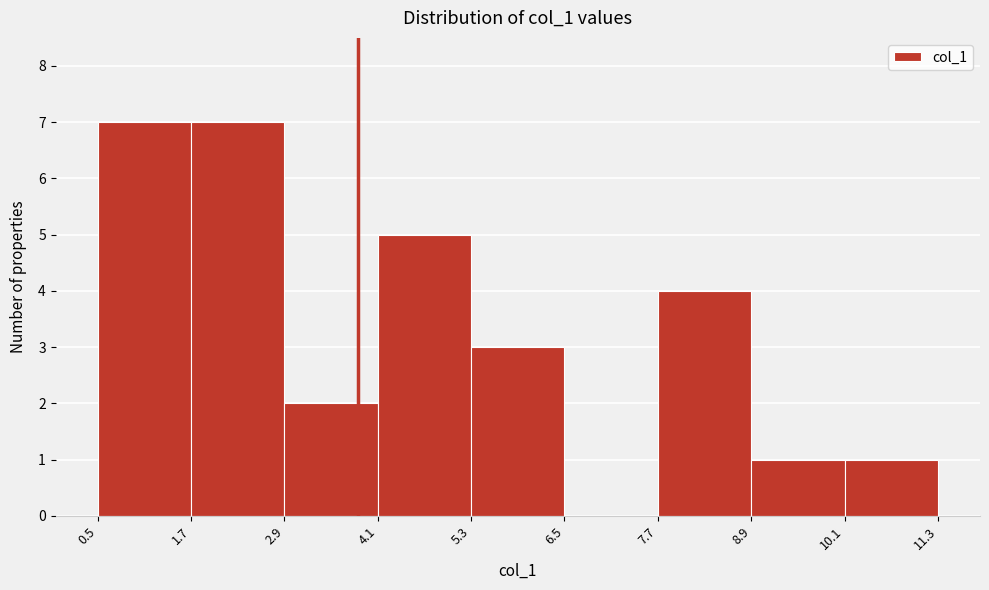

Reading left to right, transcribe this chart: for each bar, give the range it covers on the x-axis and its height. The values are not printed on the chart, so give them approximately, as read against the axis.

0.5 to 1.7: 7
1.7 to 2.9: 7
2.9 to 4.1: 2
4.1 to 5.3: 5
5.3 to 6.5: 3
6.5 to 7.7: 0
7.7 to 8.9: 4
8.9 to 10.1: 1
10.1 to 11.3: 1